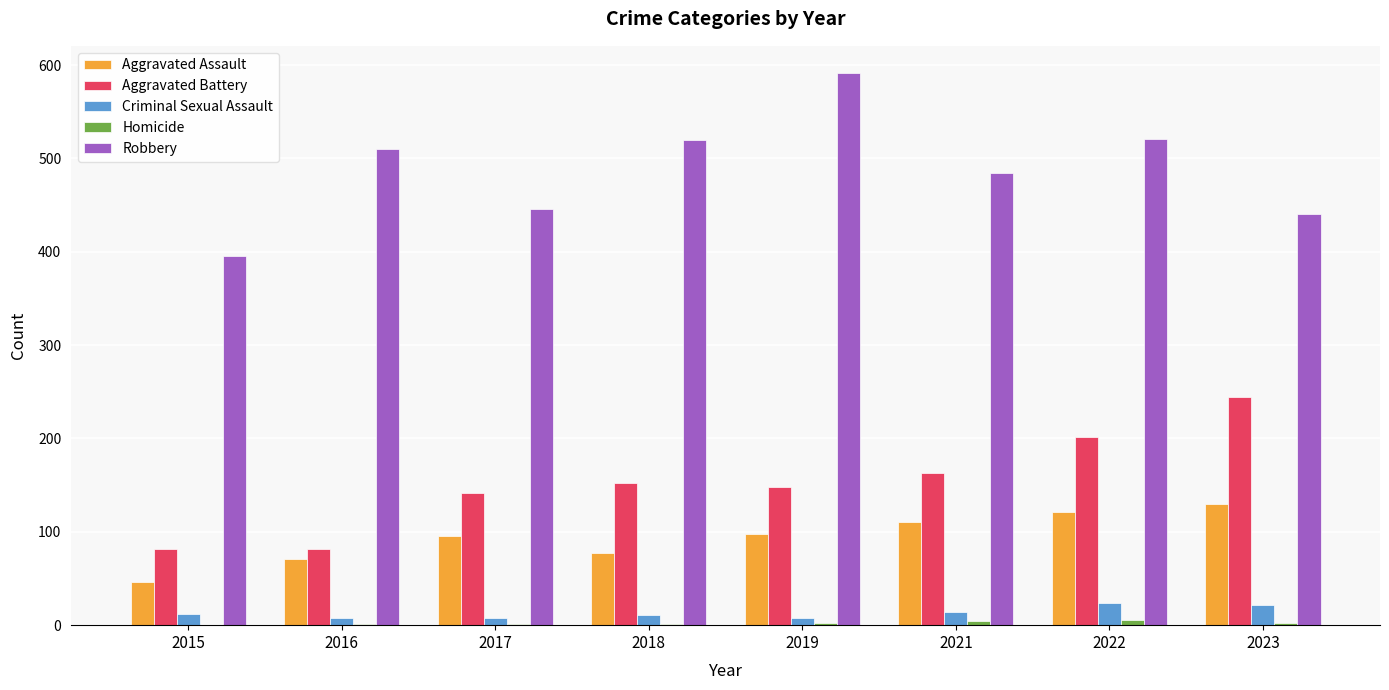

What is the total value across all series at 2017?

692